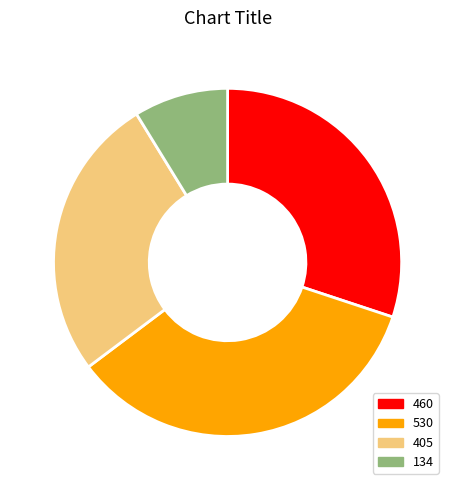

Is it true that 134 is 9% of the pie?

True